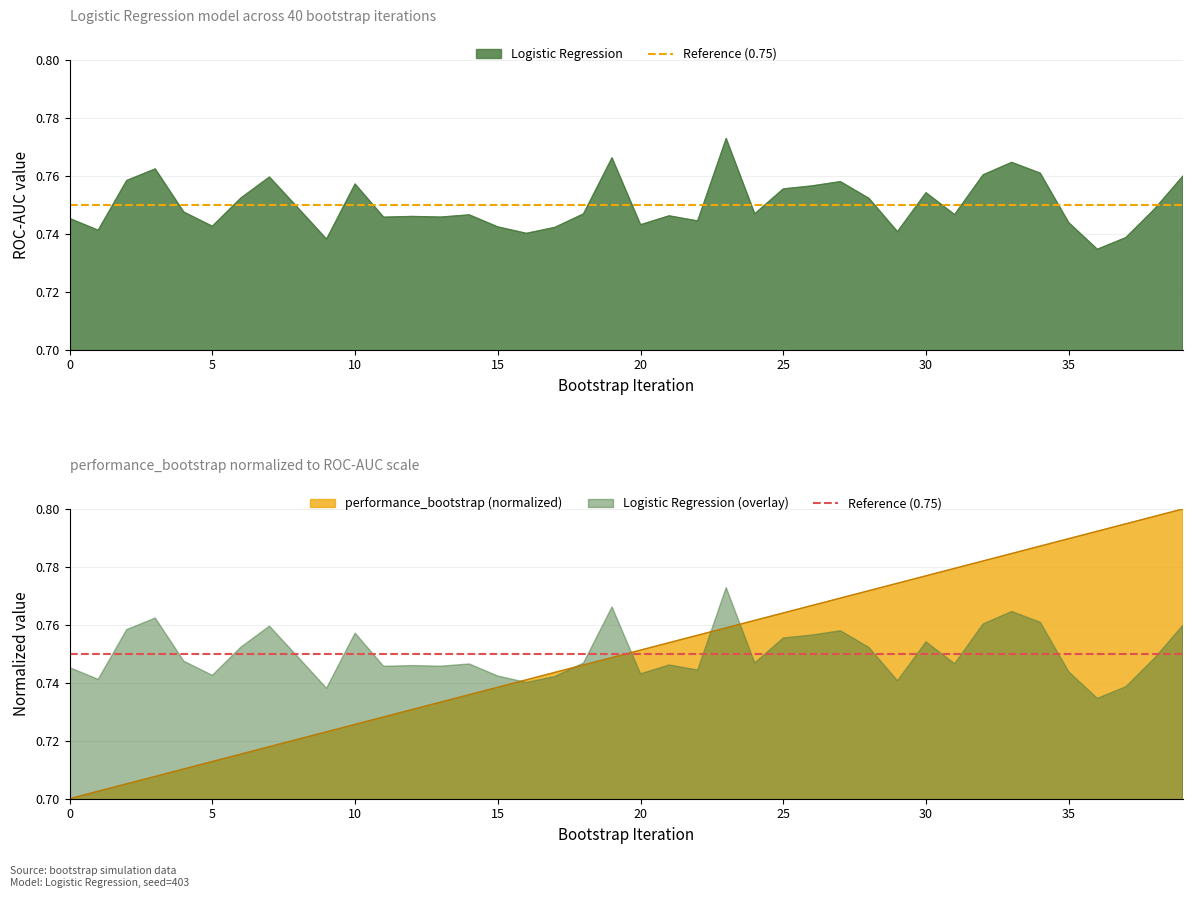

True or false: Logistic Regression has a value of 1.1 at 25.

False